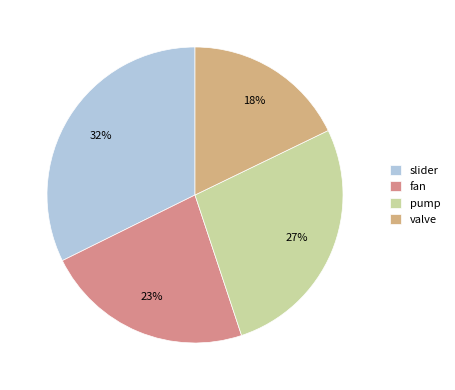

To the nearest percent, what portion does fan represent?

23%